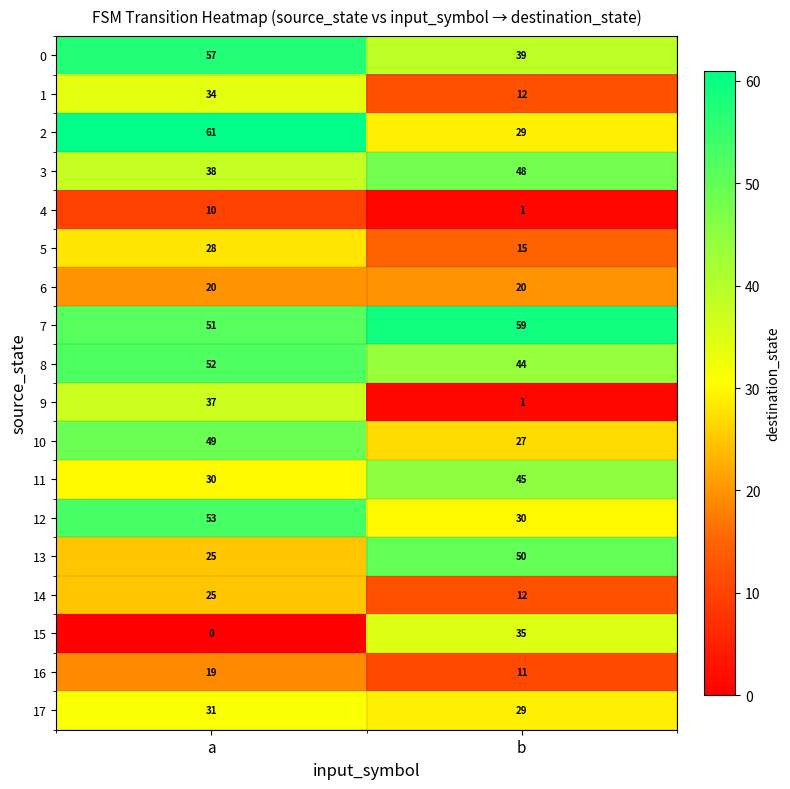

What is the greatest value displayed?

61